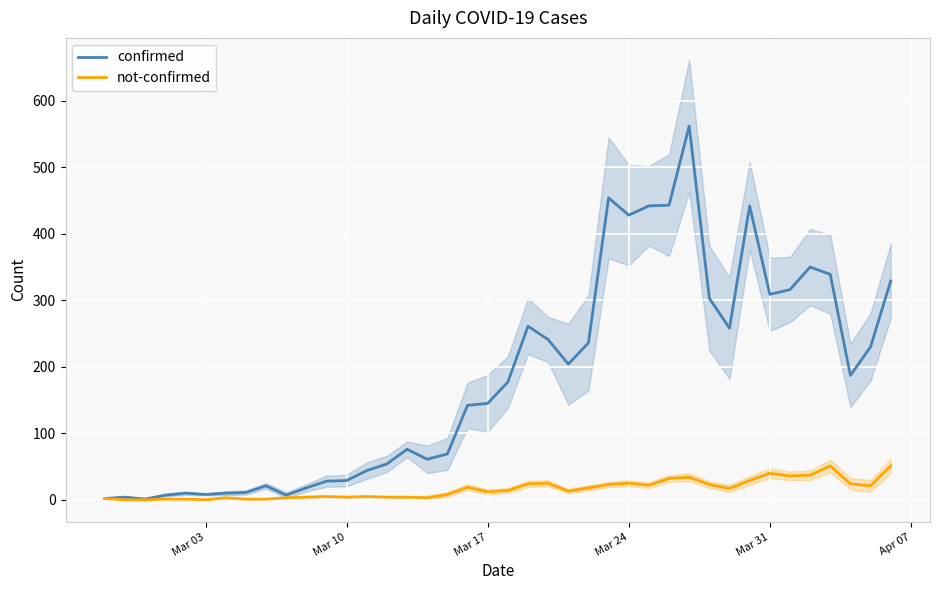

Is it true that confirmed equals 428 at Mar 24?

True